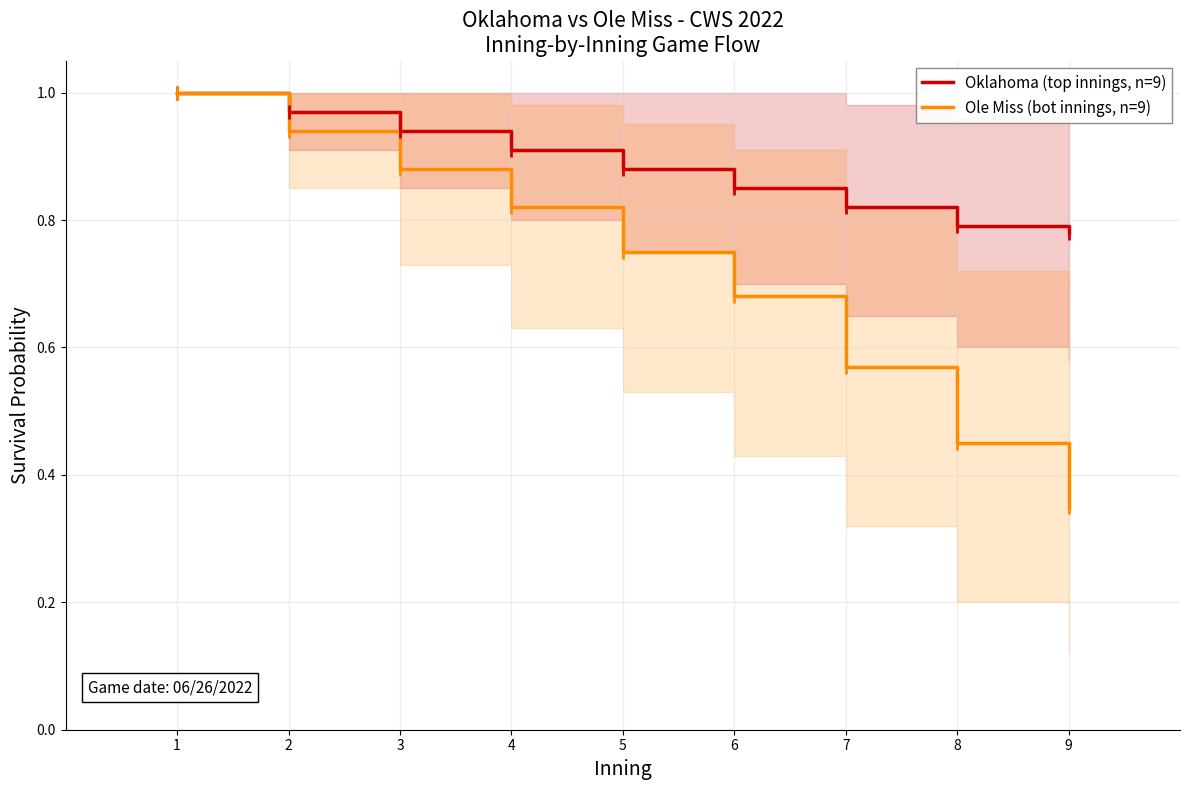

What is the minimum value for Ole Miss (bot innings, n=9)?

0.3